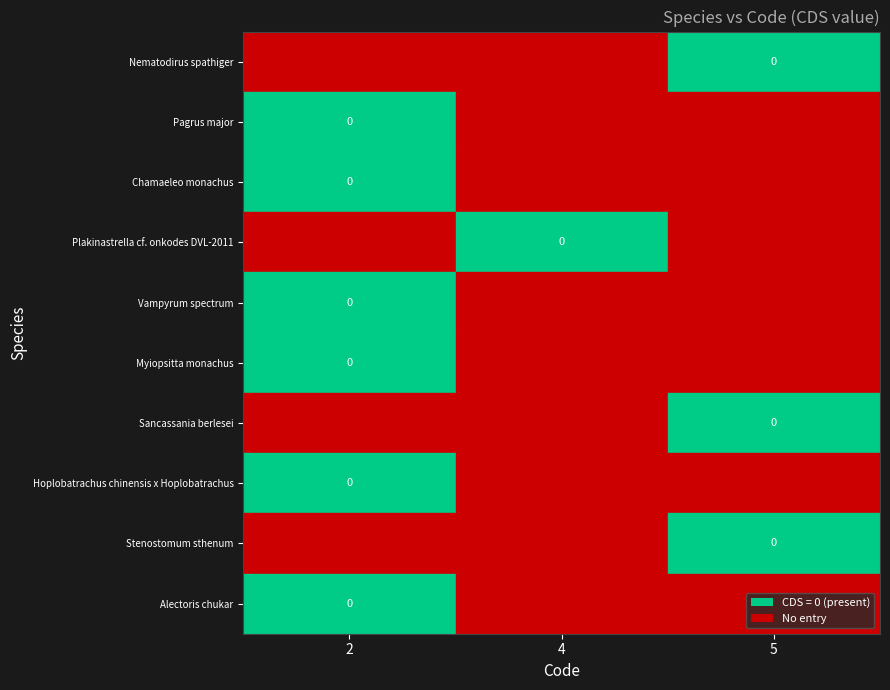

Which label corresponds to the smallest value in the chart?

2